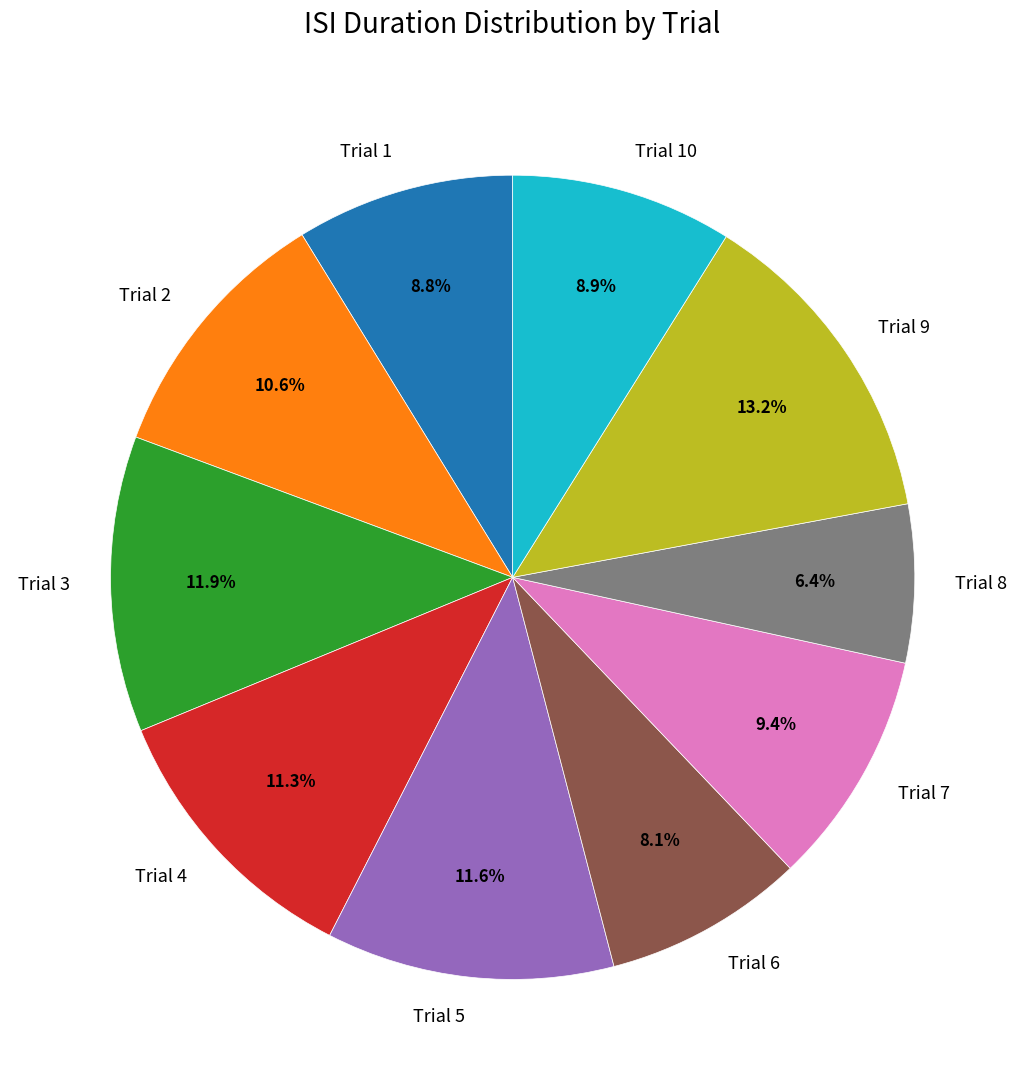

Does Trial 9 account for over 50% of the chart?

No